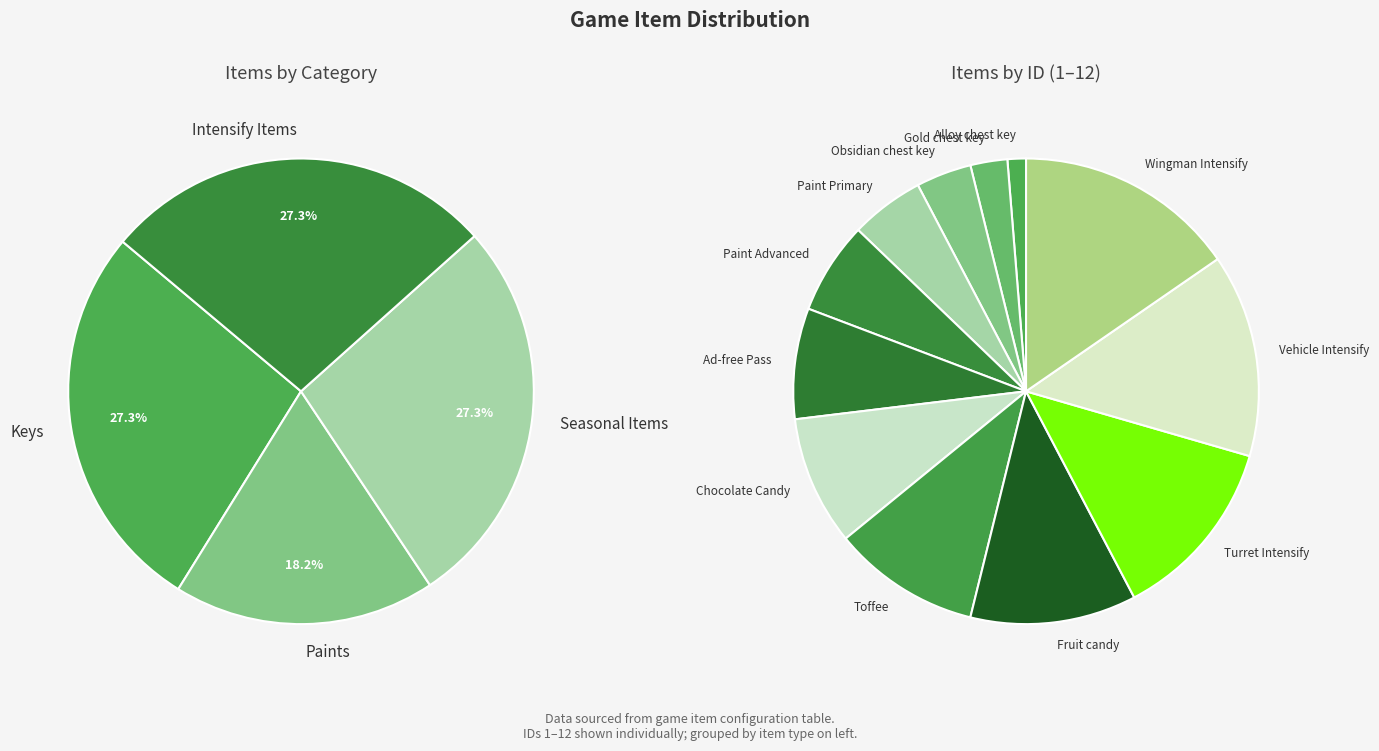

Approximately how many times larger is the value at Ad-free Pass compared to Gold chest key?

3.0